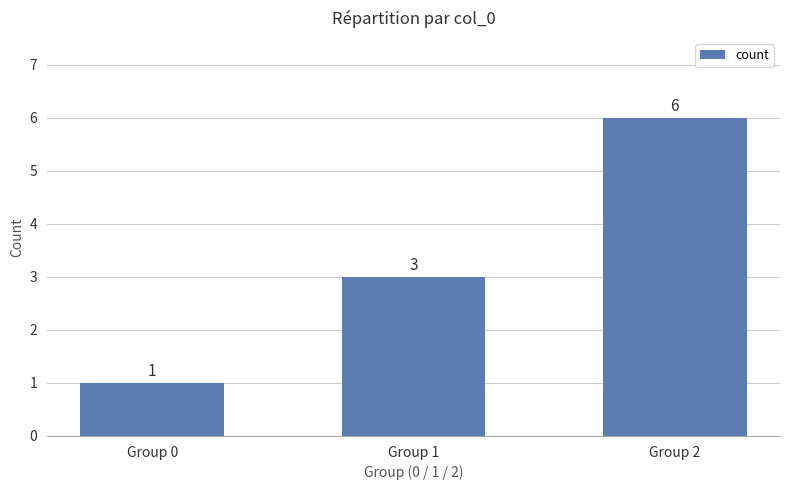

What is the change in value from Group 0 to Group 1?

+2